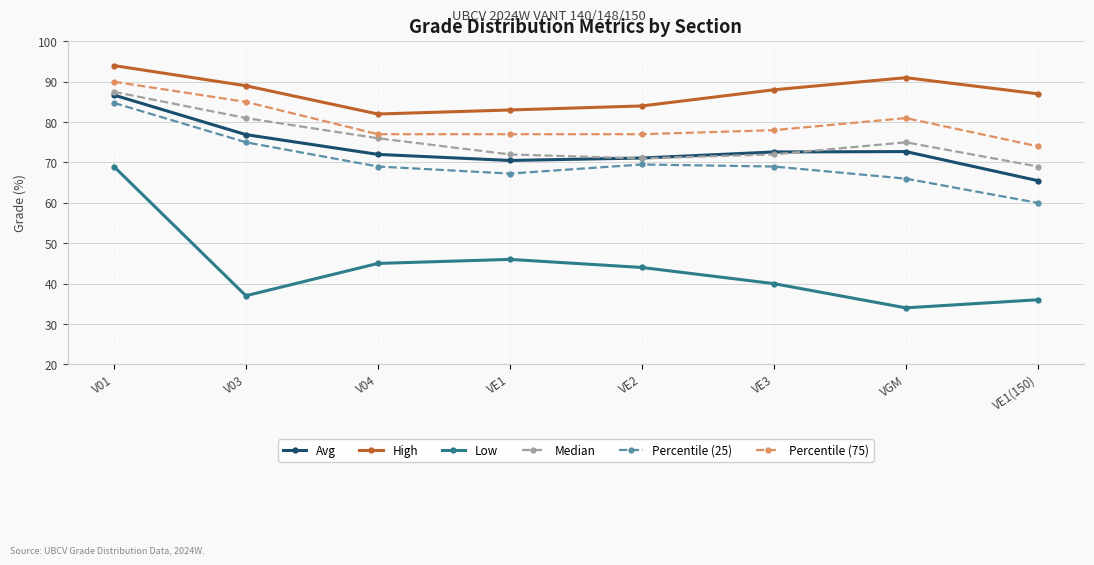

True or false: High has more than 2 interior local peaks.

False